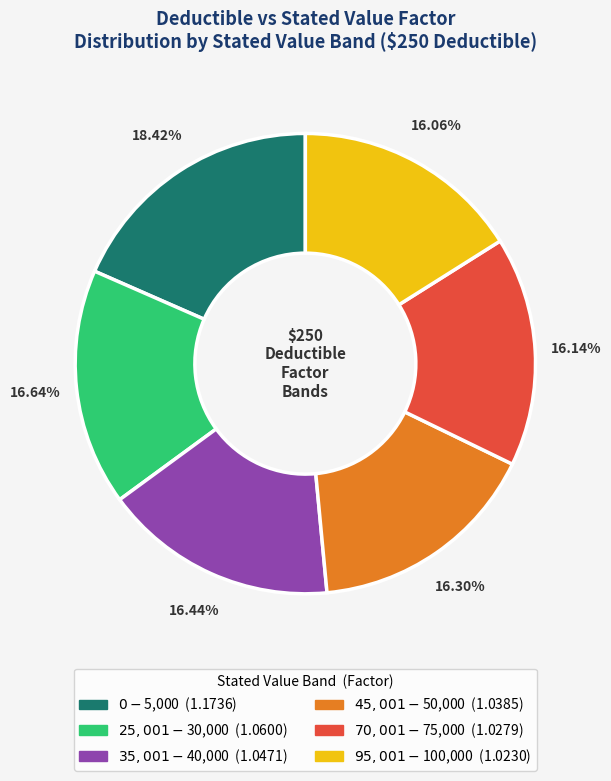

Is it true that $0-$5,000 is 10% of the pie?

False